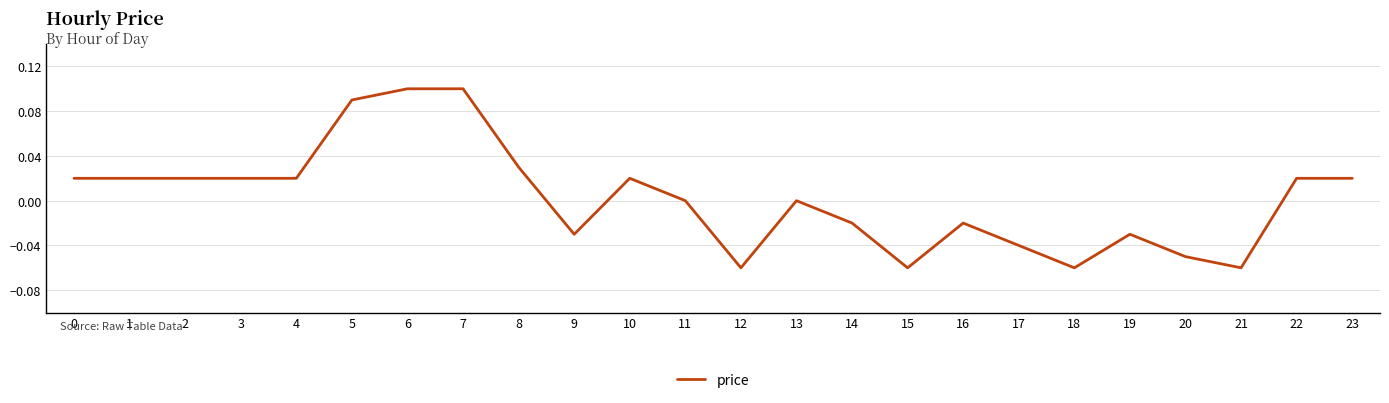

Between 20 and 14, which is larger?

14